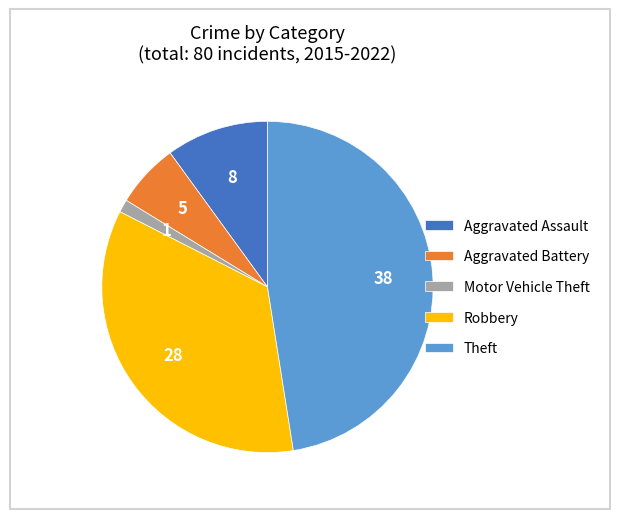

How many slices are in this pie chart?

5